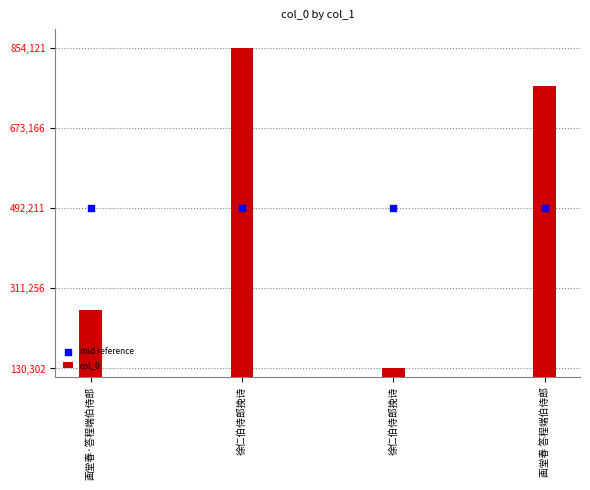

Which series contains the lowest Y value?

col_0